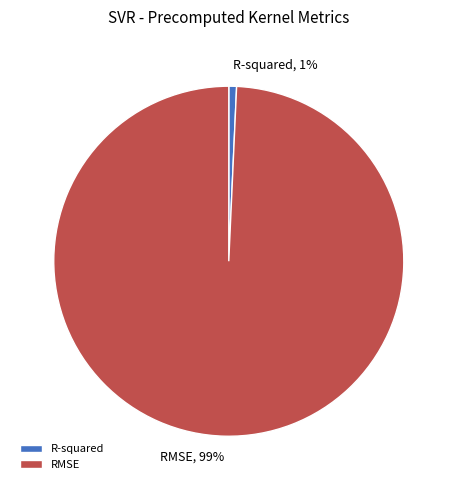

Rank the categories by value from lowest to highest.

R-squared, RMSE